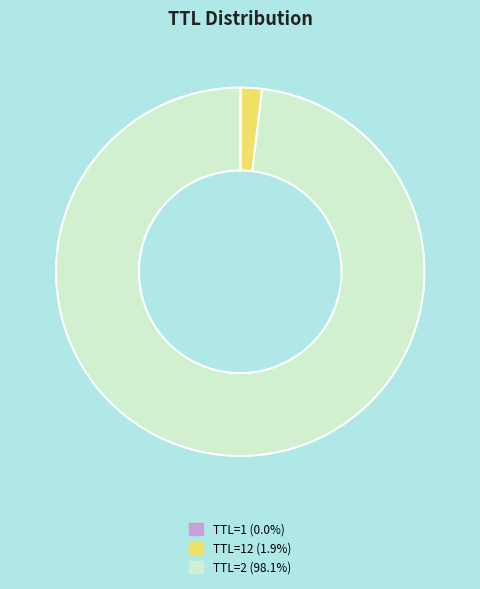

Does TTL=2 (98.1%) represent more than half of the total?

Yes